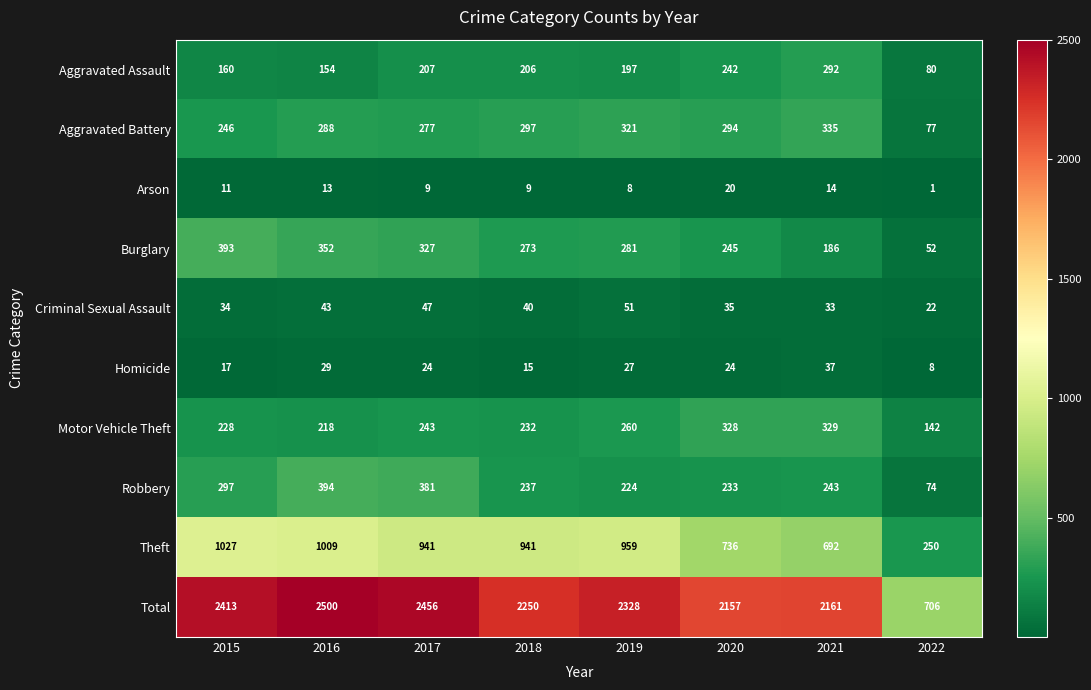

Read the Criminal Sexual Assault value at 2022, to the nearest 10.

20